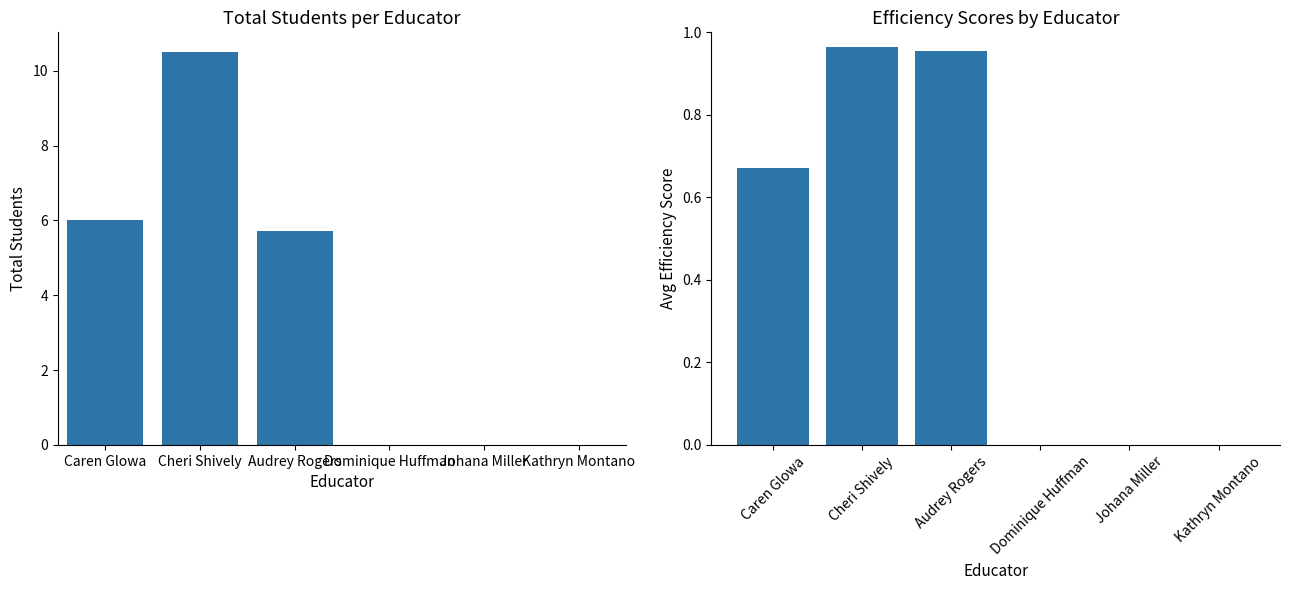

Is the value of Total Students at Caren Glowa greater than the value of Efficiency Score at Dominique Huffman?

Yes